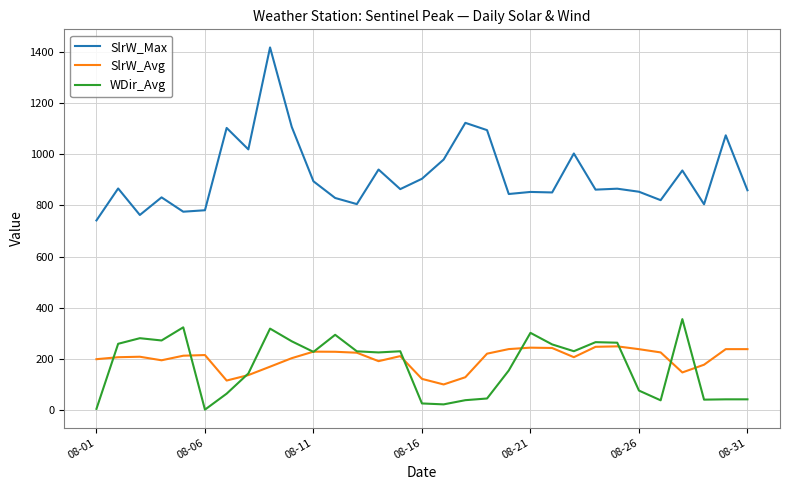

What is the greatest value displayed?

1417.9